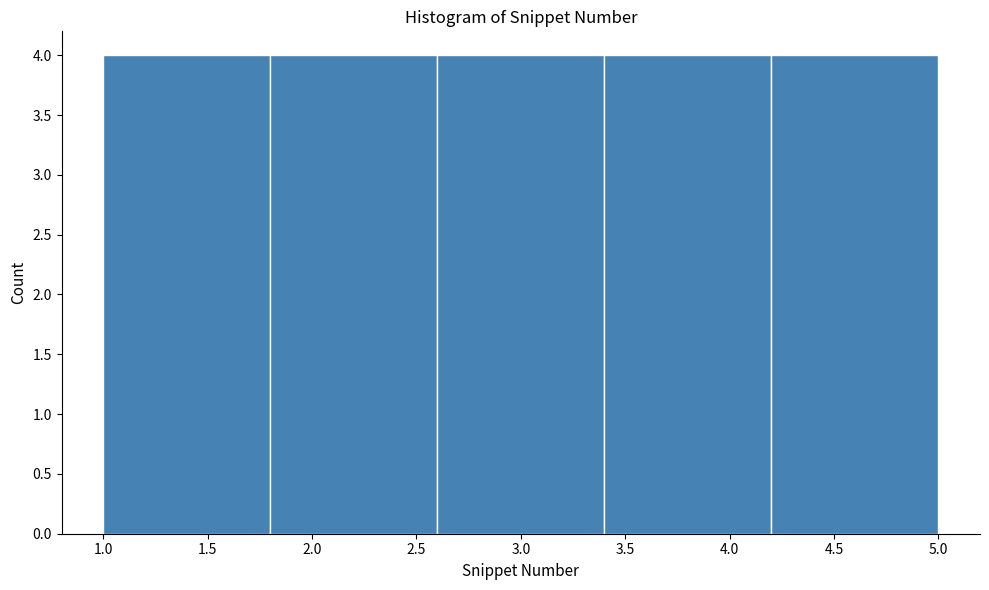

Reading left to right, list every bar in this chart as the range it spans on the x-axis followed by its height. The values are not printed on the chart, so give them approximately, as read against the axis.

1.0 to 1.8: 4
1.8 to 2.6: 4
2.6 to 3.4: 4
3.4 to 4.2: 4
4.2 to 5.0: 4